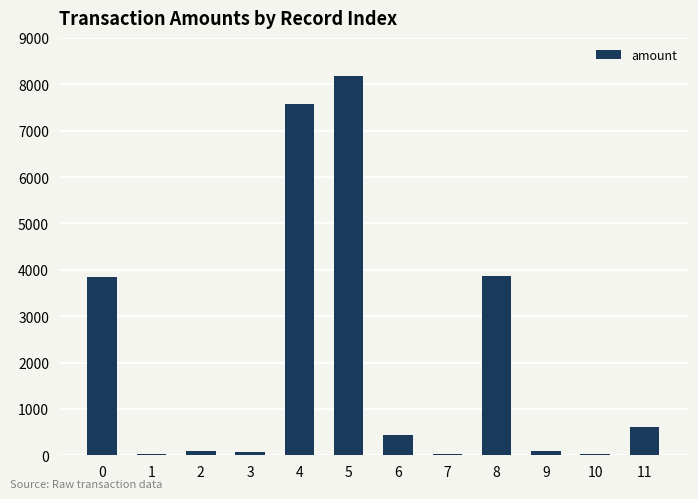

What is the sum of the values at 2 and 7?

120